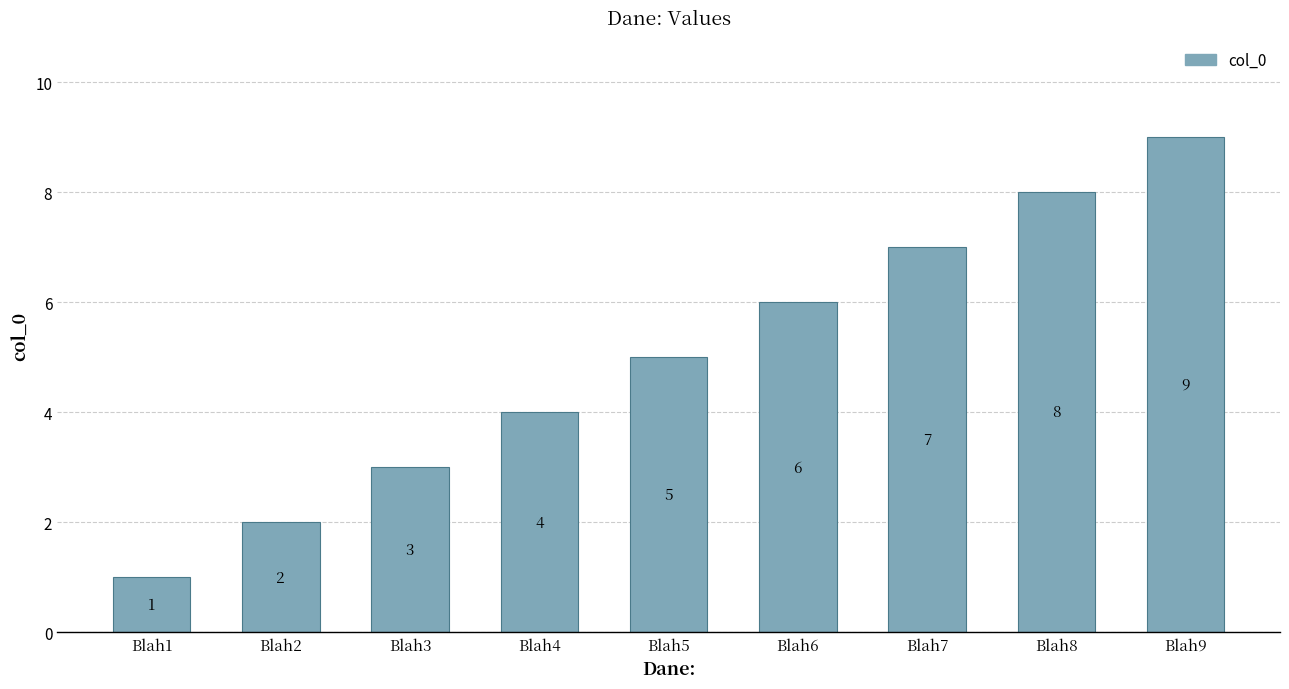

How many data points are less than 5?

4